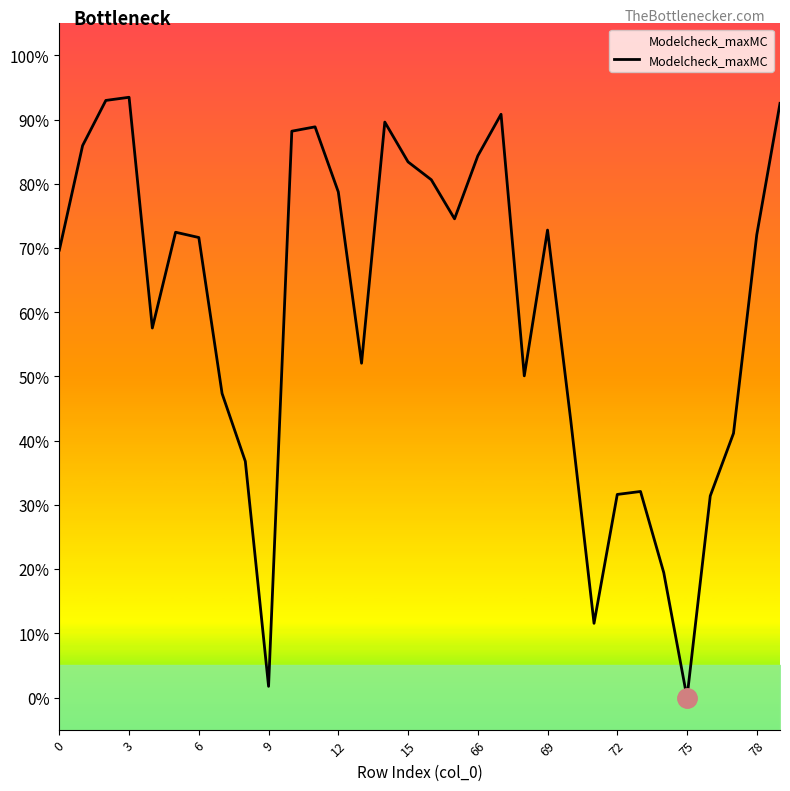

Is it true that the value at 6 is 0.2?

False